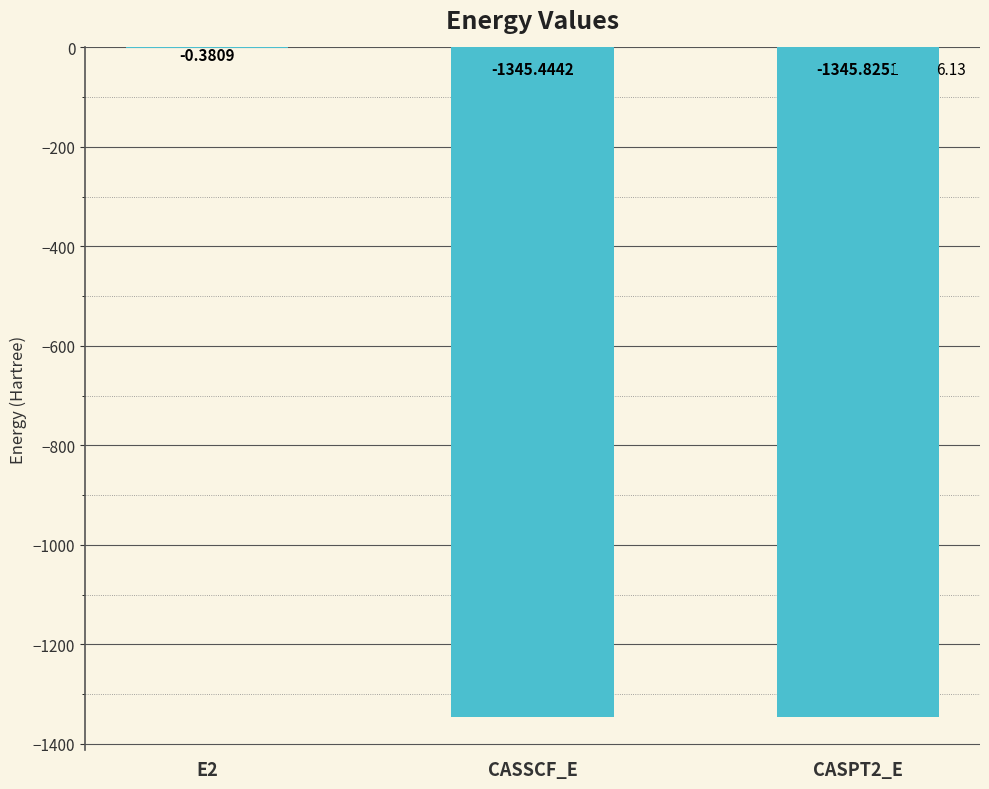

Which has a higher value, E2 or CASPT2_E?

E2